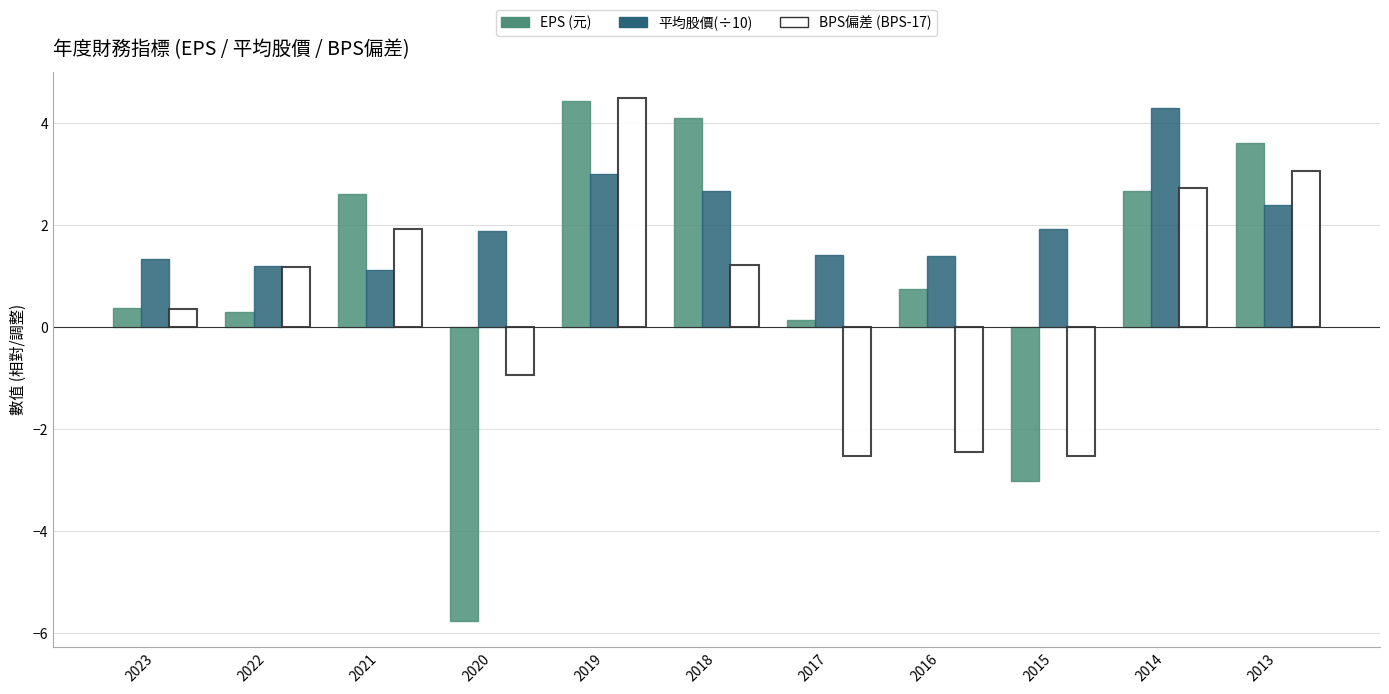

Which category has the highest value across all series?

2019